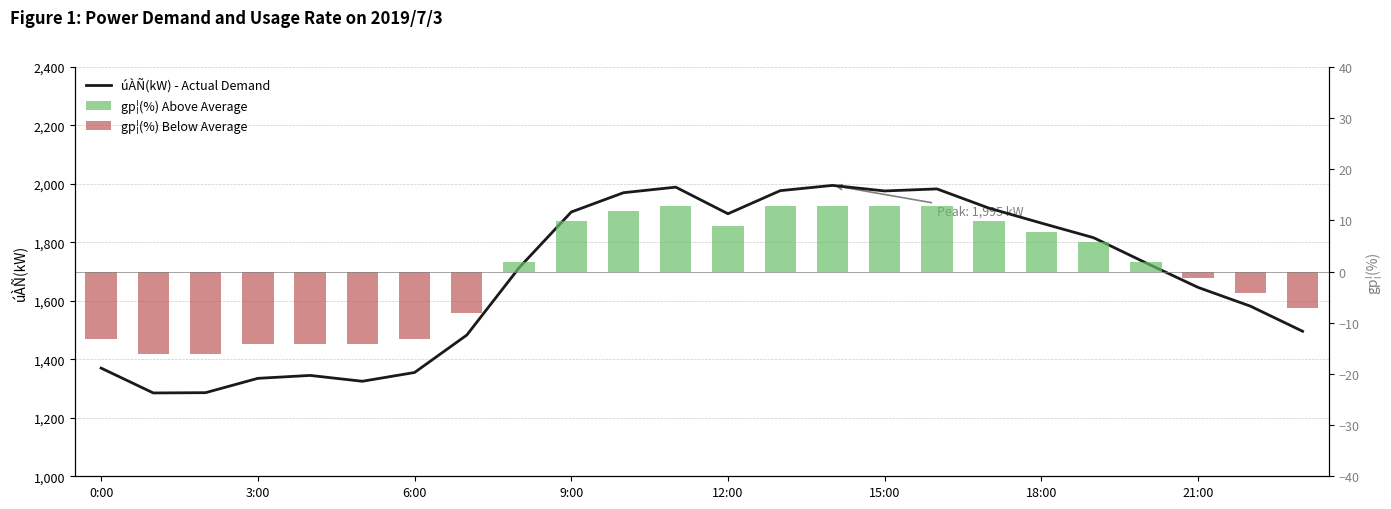

Reading right to left, transcribe all the data shown in this chart.

1496	1582	1646	1730	1816	1866	1917	1983	1976	1995	1977	1898	1989	1970	1904	1713	1483	1355	1325	1345	1335	1286	1285	1370